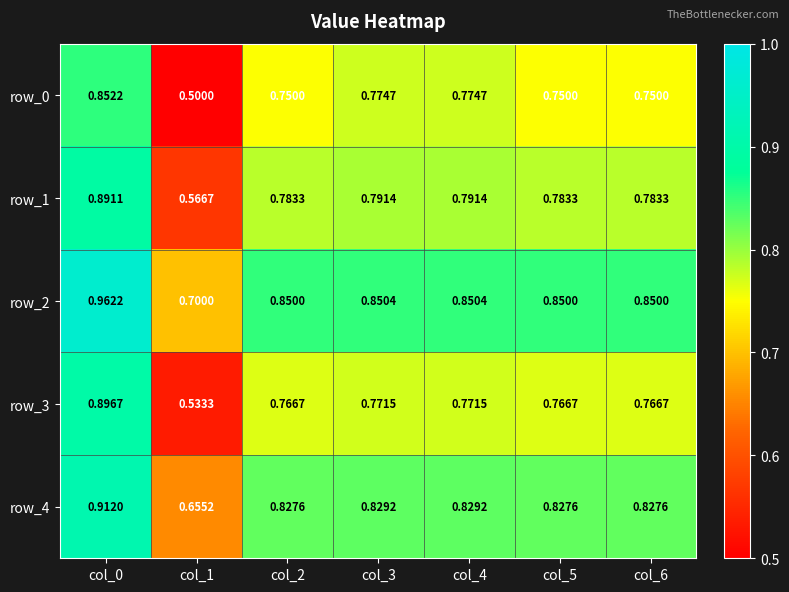

Rank the series by their average value, from highest to lowest.

row_2, row_4, row_1, row_3, row_0